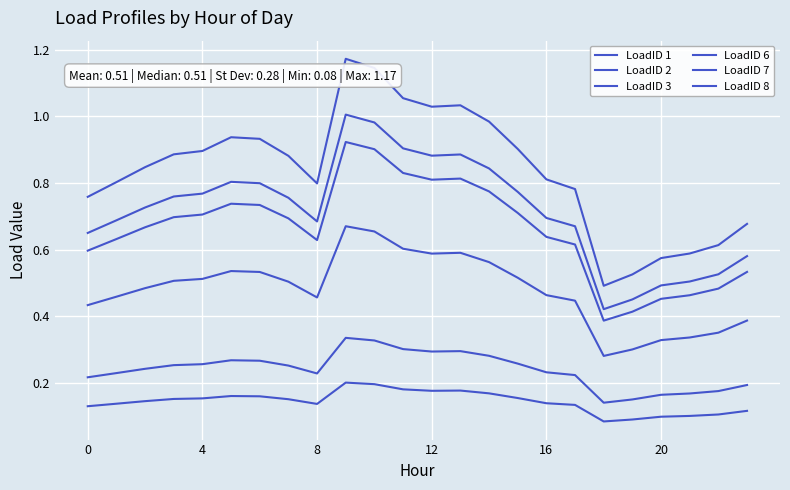

Rank the series by their maximum value, from lowest to highest.

LoadID 3, LoadID 2, LoadID 6, LoadID 8, LoadID 1, LoadID 7